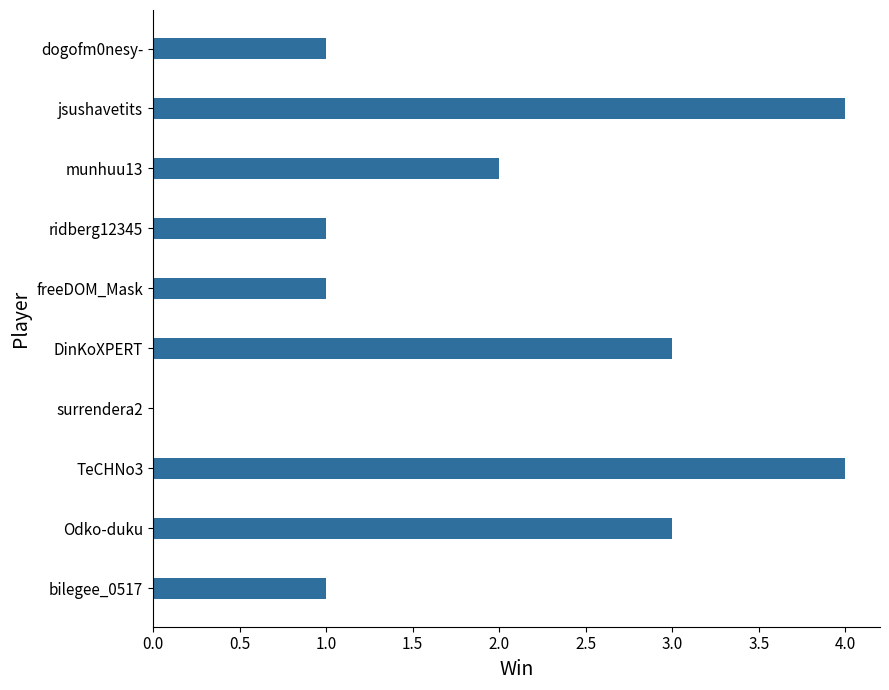

What is the sum of all values?

20